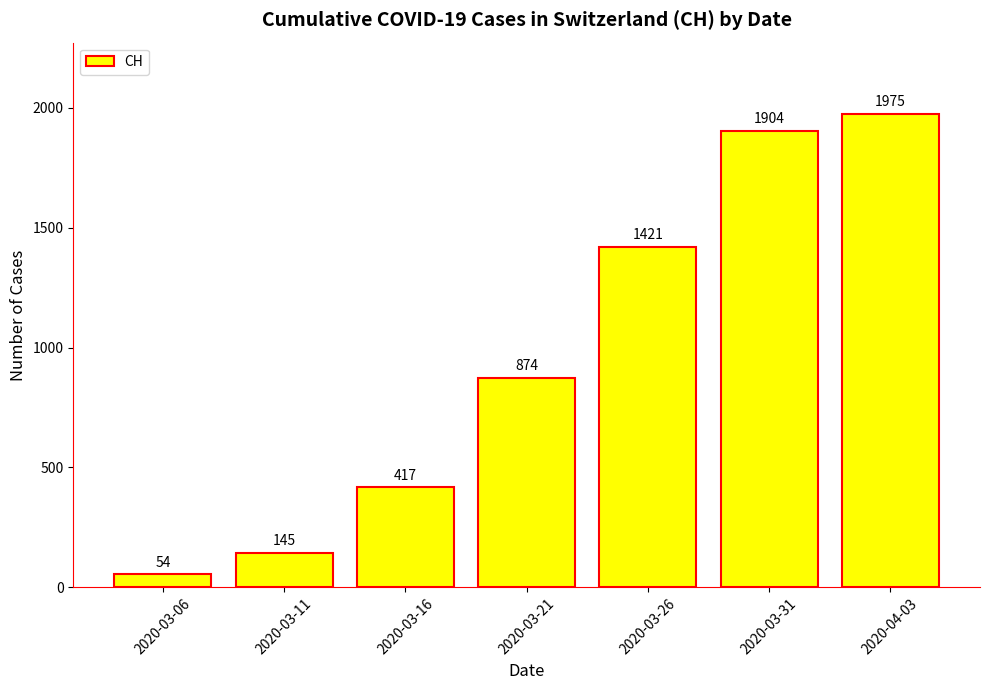

How many series are shown in this chart?

1